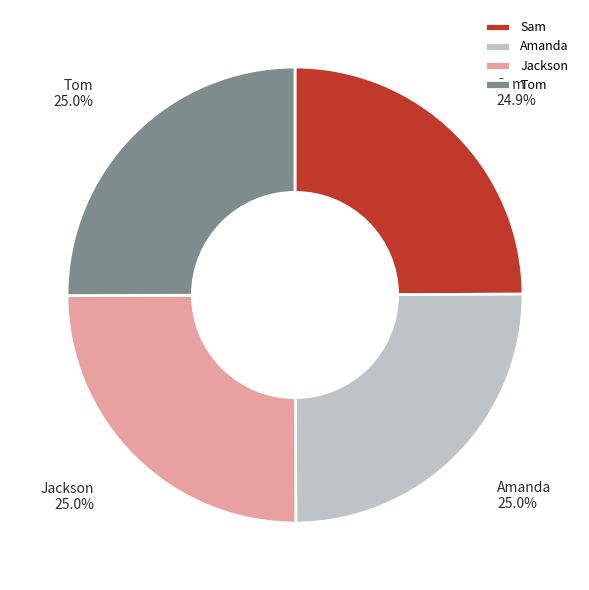

What percentage do Tom and Jackson together represent?

50.1%